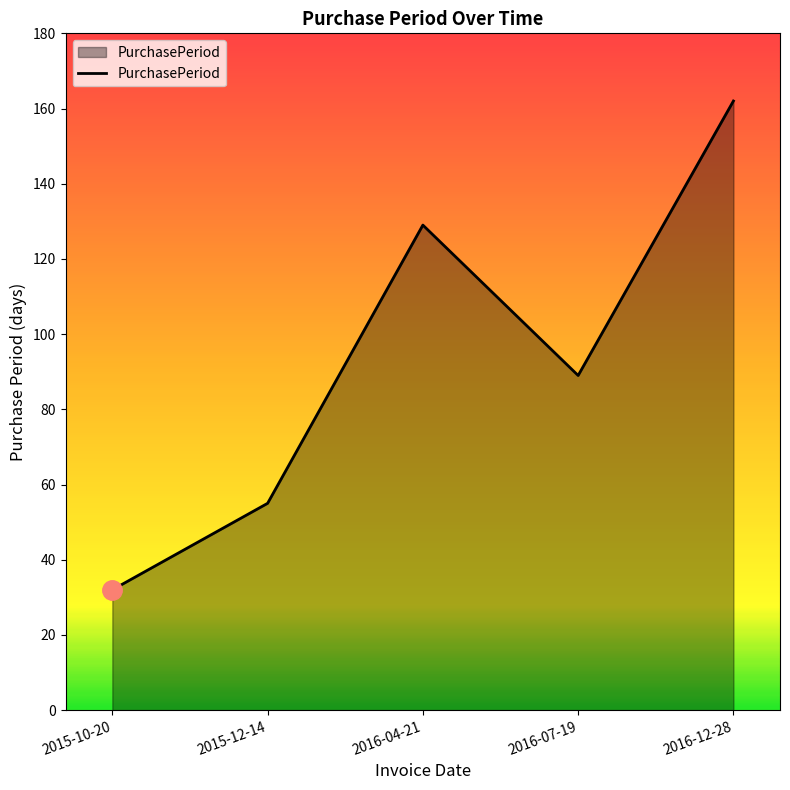

How many lines are shown in the chart?

1